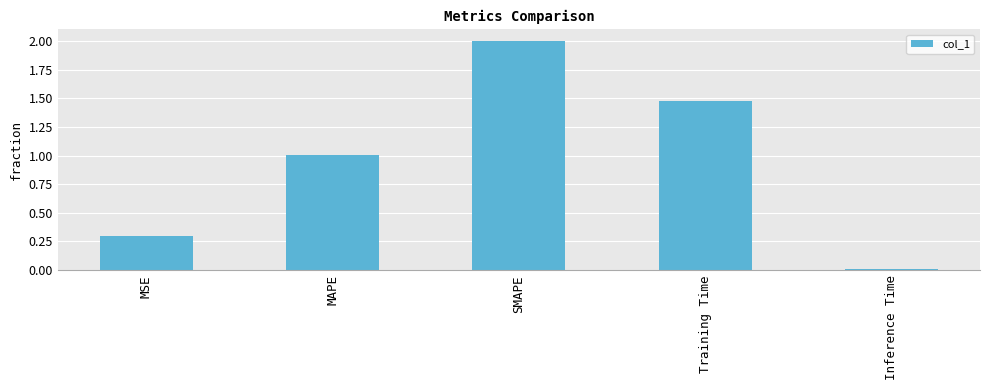

Where is the data nearest to the value 1?

MAPE